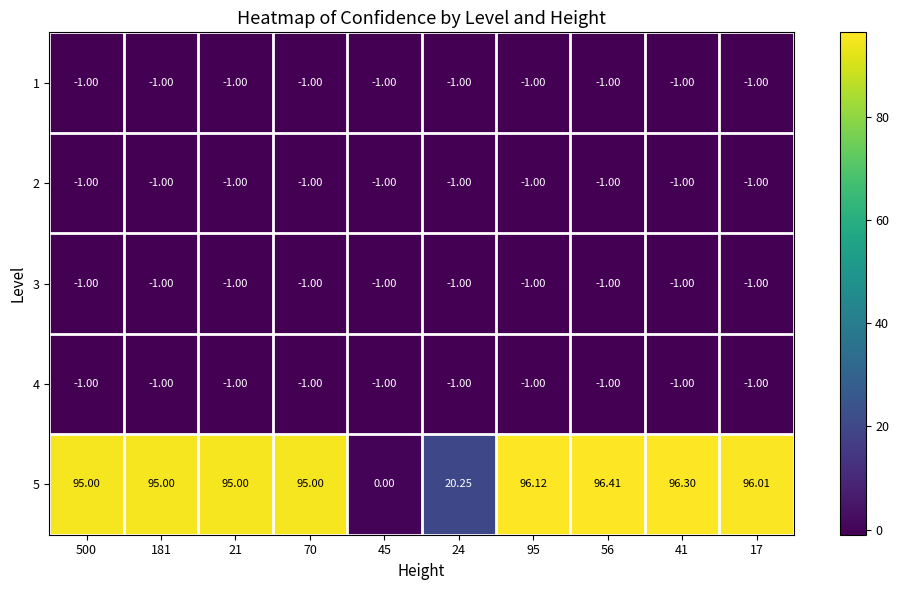

Reading left to right, extract all data points from this chart.

1: 500=-1.0	181=-1.0	21=-1.0	70=-1.0	45=-1.0	24=-1.0	95=-1.0	56=-1.0	41=-1.0	17=-1.0
2: 500=-1.0	181=-1.0	21=-1.0	70=-1.0	45=-1.0	24=-1.0	95=-1.0	56=-1.0	41=-1.0	17=-1.0
3: 500=-1.0	181=-1.0	21=-1.0	70=-1.0	45=-1.0	24=-1.0	95=-1.0	56=-1.0	41=-1.0	17=-1.0
4: 500=-1.0	181=-1.0	21=-1.0	70=-1.0	45=-1.0	24=-1.0	95=-1.0	56=-1.0	41=-1.0	17=-1.0
5: 500=95.0	181=95.0	21=95.0	70=95.0	45=0.0	24=20.2	95=96.1	56=96.4	41=96.3	17=96.0